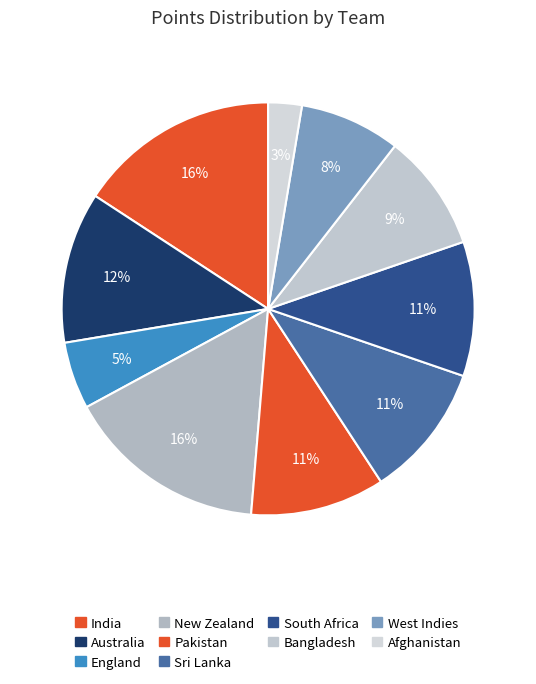

True or false: Australia accounts for 12% of the total.

True